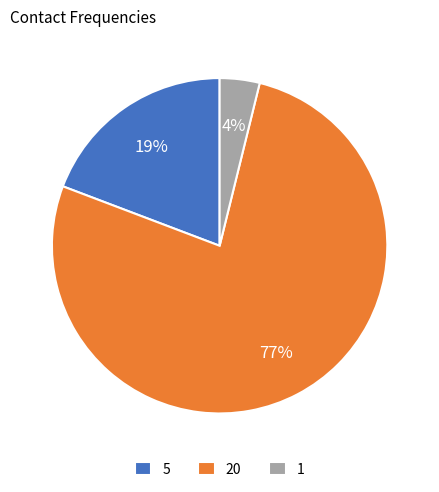

Rank the categories by value from highest to lowest.

20, 5, 1